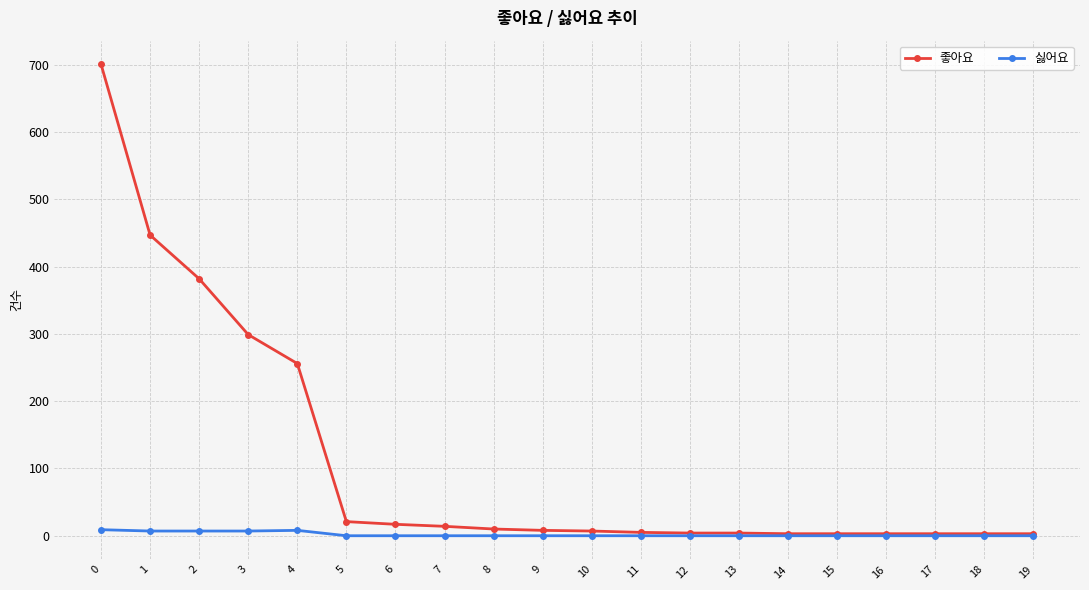

What is the greatest value displayed?

701